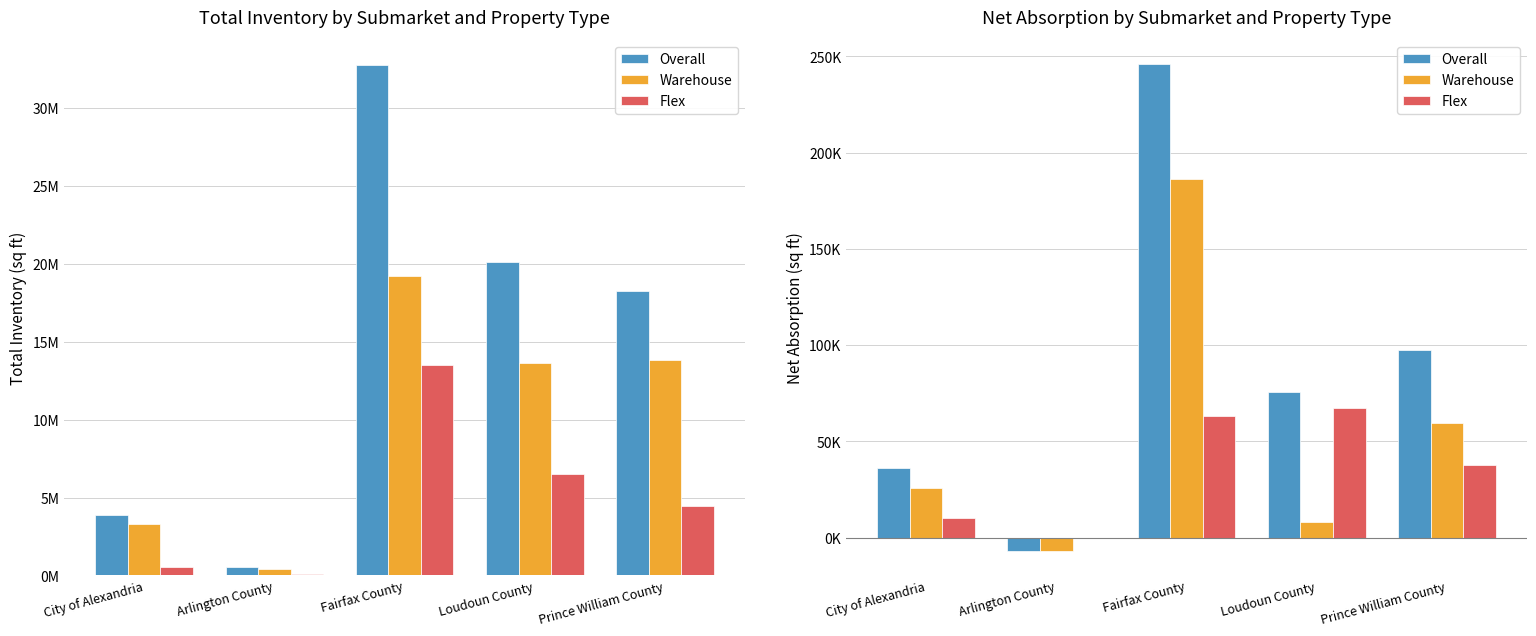

What is the sum of all Warehouse values?

272733